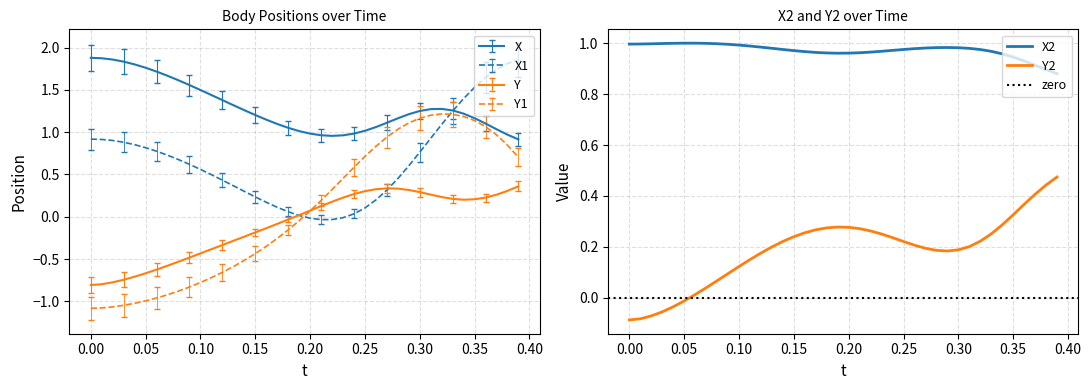

Reading left to right, what are all the values shown in this chart?

X: 1.9	1.9	1.9	1.8	1.8	1.8	1.7	1.7	1.6	1.6	1.5	1.4	1.4	1.3	1.3	1.2	1.1	1.1	1.1	1.0	1.0	1.0	1.0	1.0	1.0	1.0	1.1	1.1	1.2	1.2	1.3	1.3	1.3	1.3	1.2	1.2	1.1	1.0	1.0	0.9
Y: -0.8	-0.8	-0.8	-0.7	-0.7	-0.7	-0.6	-0.6	-0.5	-0.5	-0.4	-0.4	-0.3	-0.3	-0.2	-0.2	-0.1	-0.1	-0.0	0.0	0.1	0.1	0.2	0.2	0.3	0.3	0.3	0.3	0.3	0.3	0.3	0.3	0.2	0.2	0.2	0.2	0.2	0.3	0.3	0.4
X1: 0.9	0.9	0.9	0.9	0.9	0.8	0.8	0.7	0.7	0.6	0.6	0.5	0.4	0.4	0.3	0.2	0.2	0.1	0.1	0.0	-0.0	-0.0	-0.0	-0.0	0.0	0.1	0.2	0.3	0.5	0.6	0.8	0.9	1.1	1.2	1.4	1.5	1.6	1.7	1.8	1.9
Y1: -1.1	-1.1	-1.1	-1.0	-1.0	-1.0	-1.0	-0.9	-0.9	-0.8	-0.8	-0.7	-0.7	-0.6	-0.5	-0.4	-0.4	-0.3	-0.2	-0.0	0.1	0.2	0.3	0.5	0.6	0.7	0.8	0.9	1.0	1.1	1.2	1.2	1.2	1.2	1.2	1.1	1.1	1.0	0.8	0.7
X2: 1.0	1.0	1.0	1.0	1.0	1.0	1.0	1.0	1.0	1.0	1.0	1.0	1.0	1.0	1.0	1.0	1.0	1.0	1.0	1.0	1.0	1.0	1.0	1.0	1.0	1.0	1.0	1.0	1.0	1.0	1.0	1.0	1.0	1.0	1.0	0.9	0.9	0.9	0.9	0.9
Y2: -0.1	-0.1	-0.1	-0.1	-0.0	-0.0	0.0	0.0	0.1	0.1	0.1	0.2	0.2	0.2	0.2	0.2	0.3	0.3	0.3	0.3	0.3	0.3	0.3	0.3	0.2	0.2	0.2	0.2	0.2	0.2	0.2	0.2	0.2	0.3	0.3	0.3	0.4	0.4	0.4	0.5